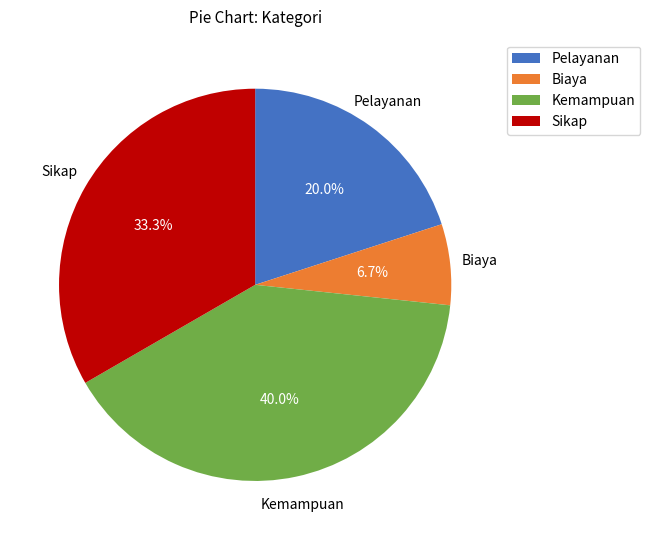

Is there any slice that represents more than half of the pie?

No